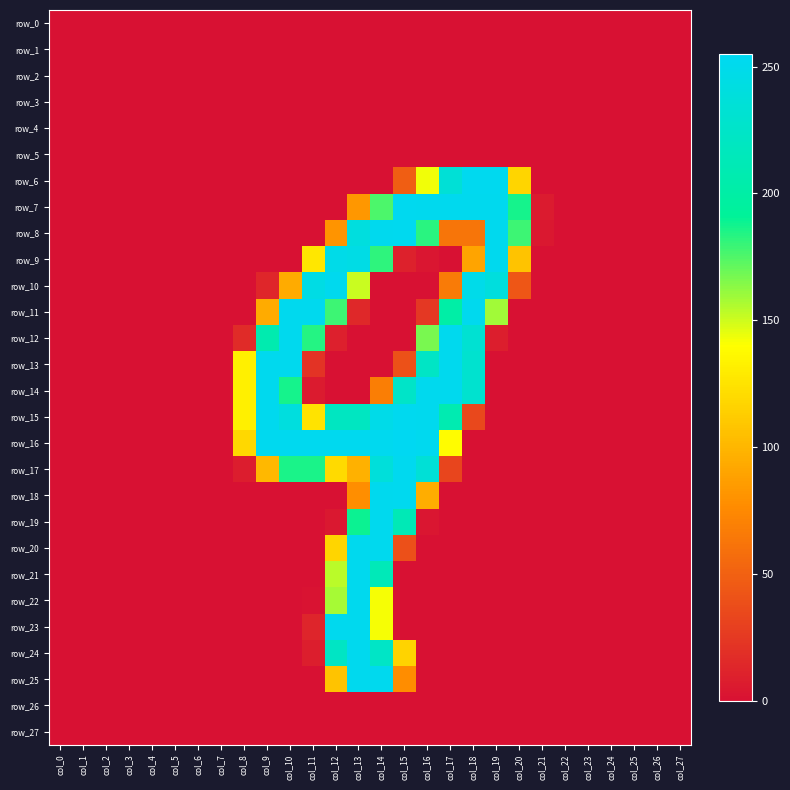

Reading left to right, list all the values displayed in this chart.

row_0: 0	0	0	0	0	0	0	0	0	0	0	0	0	0	0	0	0	0	0	0	0	0	0	0	0	0	0	0
row_1: 0	0	0	0	0	0	0	0	0	0	0	0	0	0	0	0	0	0	0	0	0	0	0	0	0	0	0	0
row_2: 0	0	0	0	0	0	0	0	0	0	0	0	0	0	0	0	0	0	0	0	0	0	0	0	0	0	0	0
row_3: 0	0	0	0	0	0	0	0	0	0	0	0	0	0	0	0	0	0	0	0	0	0	0	0	0	0	0	0
row_4: 0	0	0	0	0	0	0	0	0	0	0	0	0	0	0	0	0	0	0	0	0	0	0	0	0	0	0	0
row_5: 0	0	0	0	0	0	0	0	0	0	0	0	0	0	0	0	0	0	0	0	0	0	0	0	0	0	0	0
row_6: 0	0	0	0	0	0	0	0	0	0	0	0	0	0	0	48	143	235	253	253	117	0	0	0	0	0	0	0
row_7: 0	0	0	0	0	0	0	0	0	0	0	0	0	83	176	253	252	252	252	252	187	6	0	0	0	0	0	0
row_8: 0	0	0	0	0	0	0	0	0	0	0	0	81	241	252	253	183	62	62	252	179	4	0	0	0	0	0	0
row_9: 0	0	0	0	0	0	0	0	0	0	0	127	248	246	182	10	3	0	90	252	107	0	0	0	0	0	0	0
row_10: 0	0	0	0	0	0	0	0	0	13	94	245	252	151	0	0	0	66	249	240	43	0	0	0	0	0	0	0
row_11: 0	0	0	0	0	0	0	0	0	94	252	252	179	14	0	0	24	201	252	159	0	0	0	0	0	0	0	0
row_12: 0	0	0	0	0	0	0	0	16	207	252	184	9	0	0	0	167	252	232	8	0	0	0	0	0	0	0	0
row_13: 0	0	0	0	0	0	0	0	132	252	252	21	0	0	0	40	223	252	230	0	0	0	0	0	0	0	0	0
row_14: 0	0	0	0	0	0	0	0	132	252	187	6	0	0	68	225	252	252	230	0	0	0	0	0	0	0	0	0
row_15: 0	0	0	0	0	0	0	0	132	252	241	125	220	220	248	253	252	209	34	0	0	0	0	0	0	0	0	0
row_16: 0	0	0	0	0	0	0	0	119	253	253	253	253	253	253	255	253	139	0	0	0	0	0	0	0	0	0	0
row_17: 0	0	0	0	0	0	0	0	7	101	186	186	120	97	238	253	235	32	0	0	0	0	0	0	0	0	0	0
row_18: 0	0	0	0	0	0	0	0	0	0	0	0	0	78	252	253	95	0	0	0	0	0	0	0	0	0	0	0
row_19: 0	0	0	0	0	0	0	0	0	0	0	0	4	189	252	212	3	0	0	0	0	0	0	0	0	0	0	0
row_20: 0	0	0	0	0	0	0	0	0	0	0	0	117	252	252	39	0	0	0	0	0	0	0	0	0	0	0	0
row_21: 0	0	0	0	0	0	0	0	0	0	0	0	154	252	214	0	0	0	0	0	0	0	0	0	0	0	0	0
row_22: 0	0	0	0	0	0	0	0	0	0	0	1	158	252	142	0	0	0	0	0	0	0	0	0	0	0	0	0
row_23: 0	0	0	0	0	0	0	0	0	0	0	12	252	252	142	0	0	0	0	0	0	0	0	0	0	0	0	0
row_24: 0	0	0	0	0	0	0	0	0	0	0	8	222	252	224	116	0	0	0	0	0	0	0	0	0	0	0	0
row_25: 0	0	0	0	0	0	0	0	0	0	0	0	107	252	252	77	0	0	0	0	0	0	0	0	0	0	0	0
row_26: 0	0	0	0	0	0	0	0	0	0	0	0	0	0	0	0	0	0	0	0	0	0	0	0	0	0	0	0
row_27: 0	0	0	0	0	0	0	0	0	0	0	0	0	0	0	0	0	0	0	0	0	0	0	0	0	0	0	0